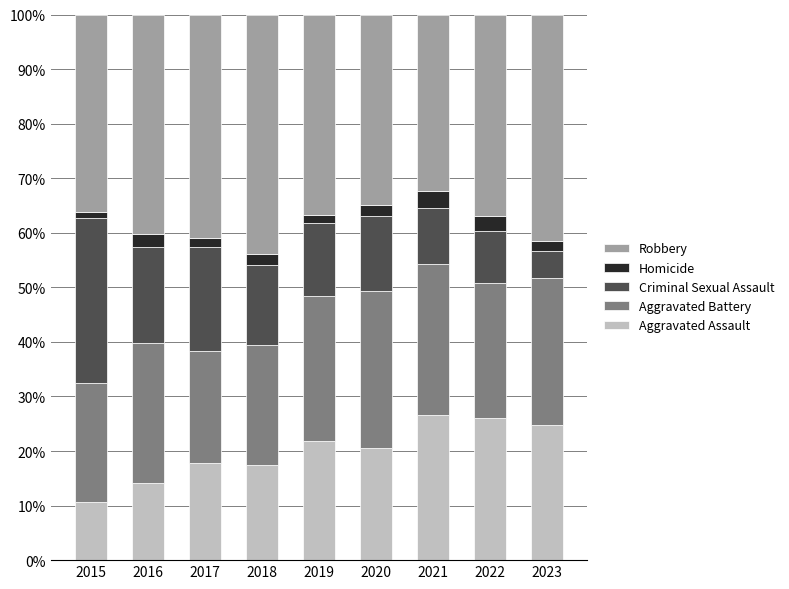

True or false: Aggravated Assault has a value of 26.1 at 2022.

True